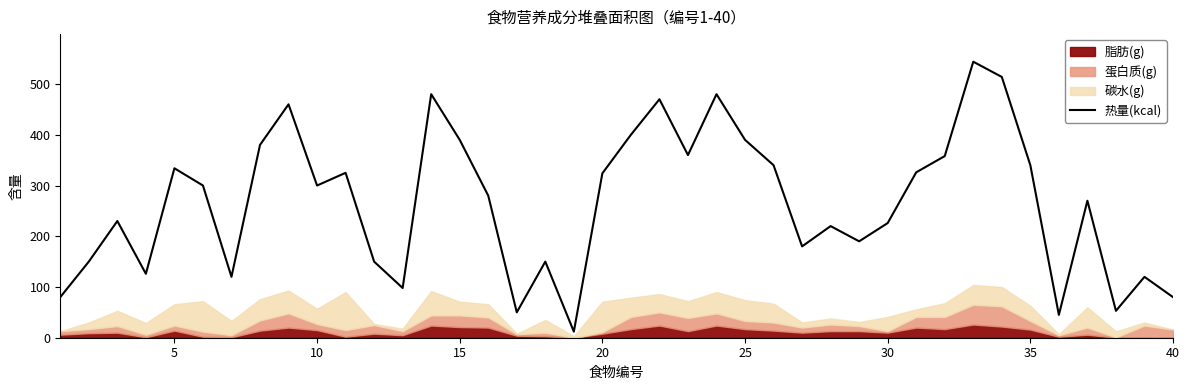

The value of 热量(kcal) at 10 is 66. True or false?

False